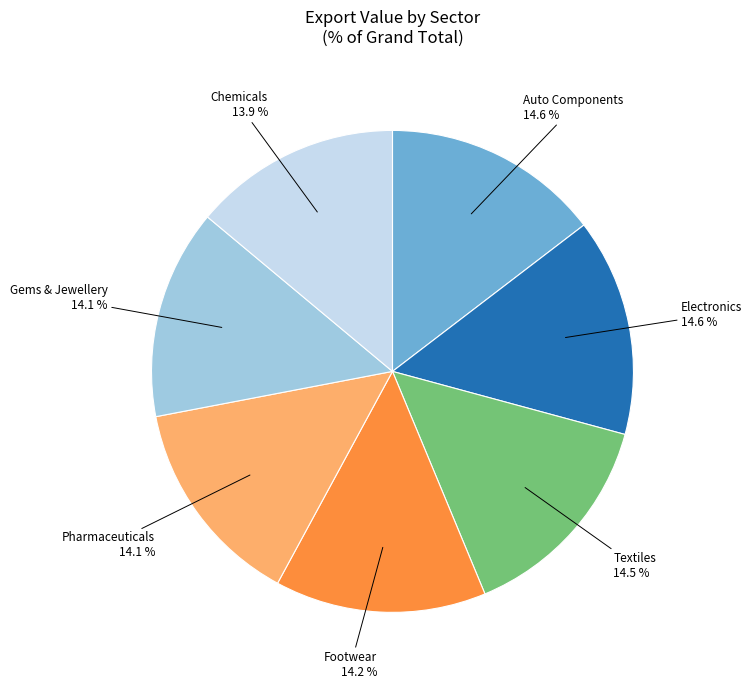

What percentage is the Gems & Jewellery slice, to the nearest percent?

14%